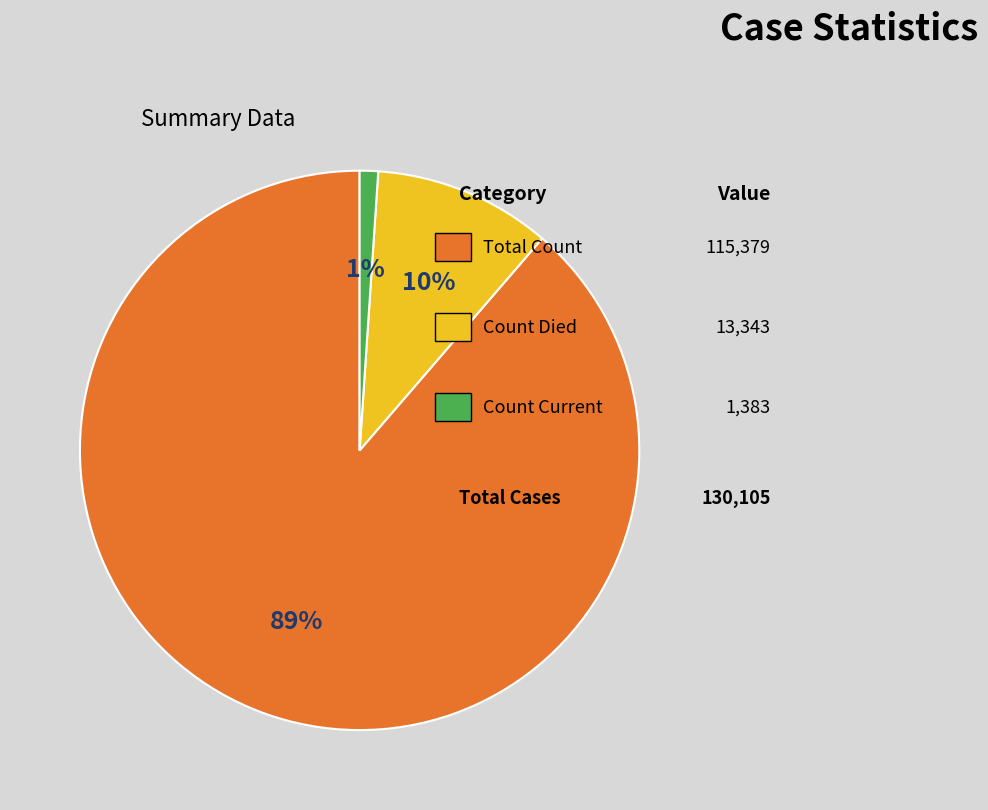

Does any single category account for the majority?

Yes